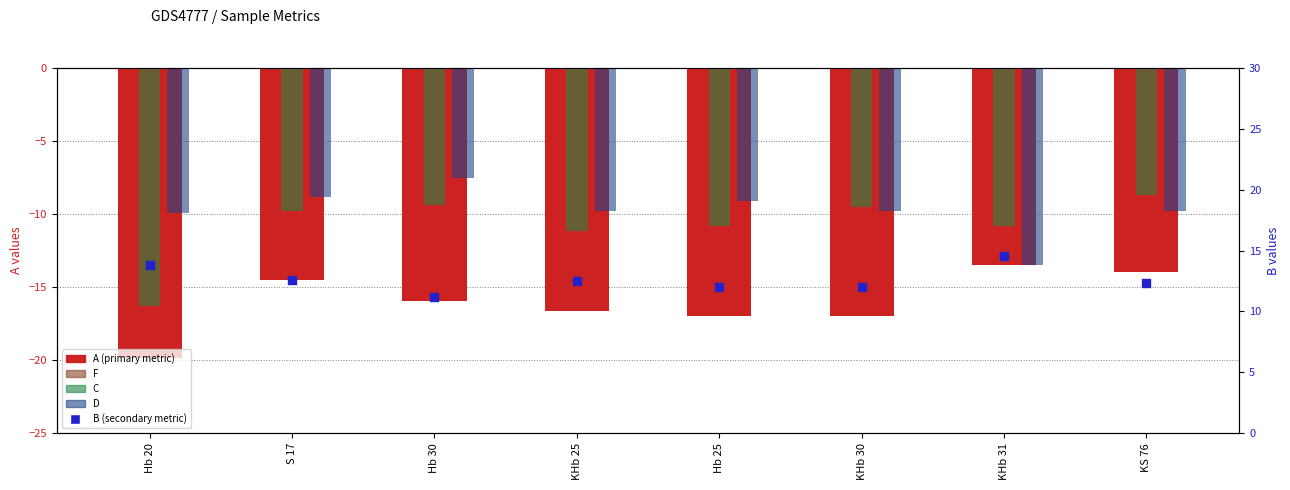

What are all the series names shown in the legend?

A (primary metric), F, C, D, B (secondary metric)